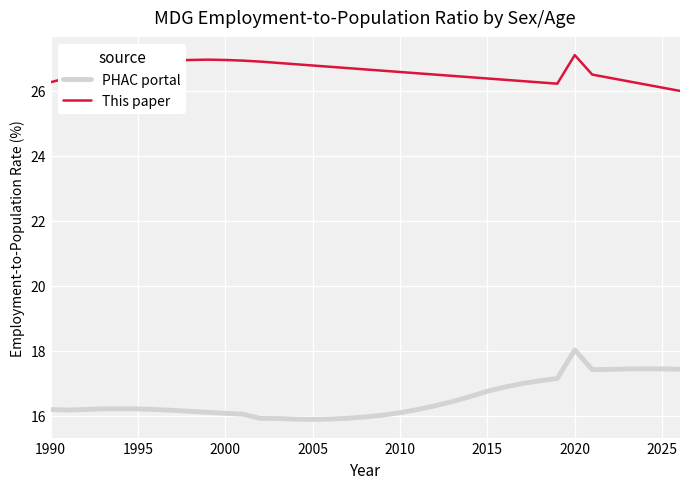

True or false: PHAC portal and This paper cross at least once.

False